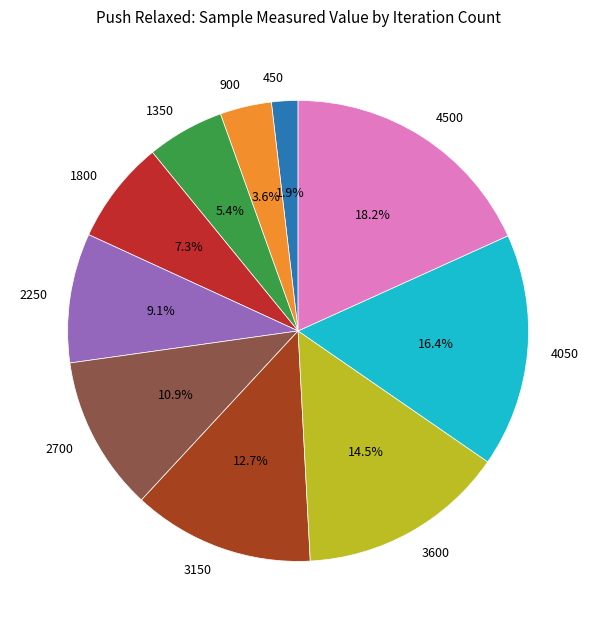

How many slices are in this pie chart?

10